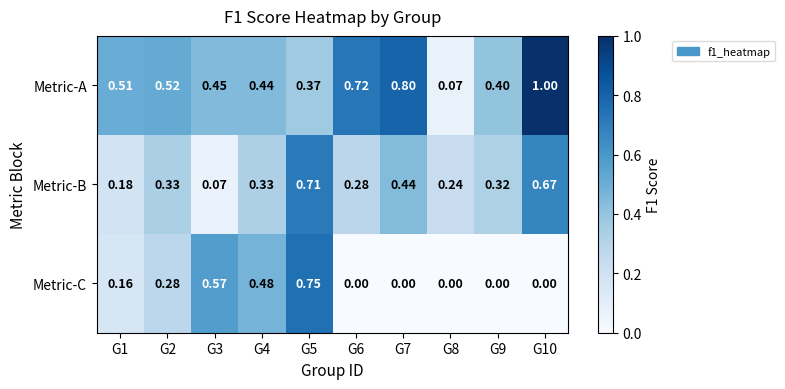

Between G2 and G5, which series saw the biggest shift?

Metric-C